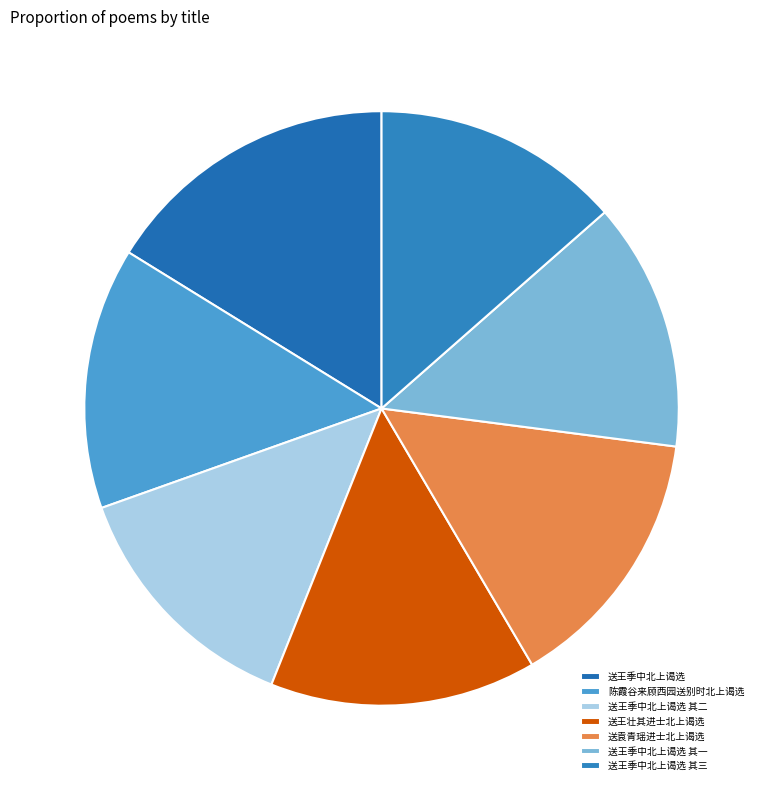

Rank the categories by value from highest to lowest.

送王季中北上谒选, 送袁青瑶进士北上谒选, 送王壮其进士北上谒选, 陈霞谷来顾西园送别时北上谒选, 送王季中北上谒选 其三, 送王季中北上谒选 其二, 送王季中北上谒选 其一